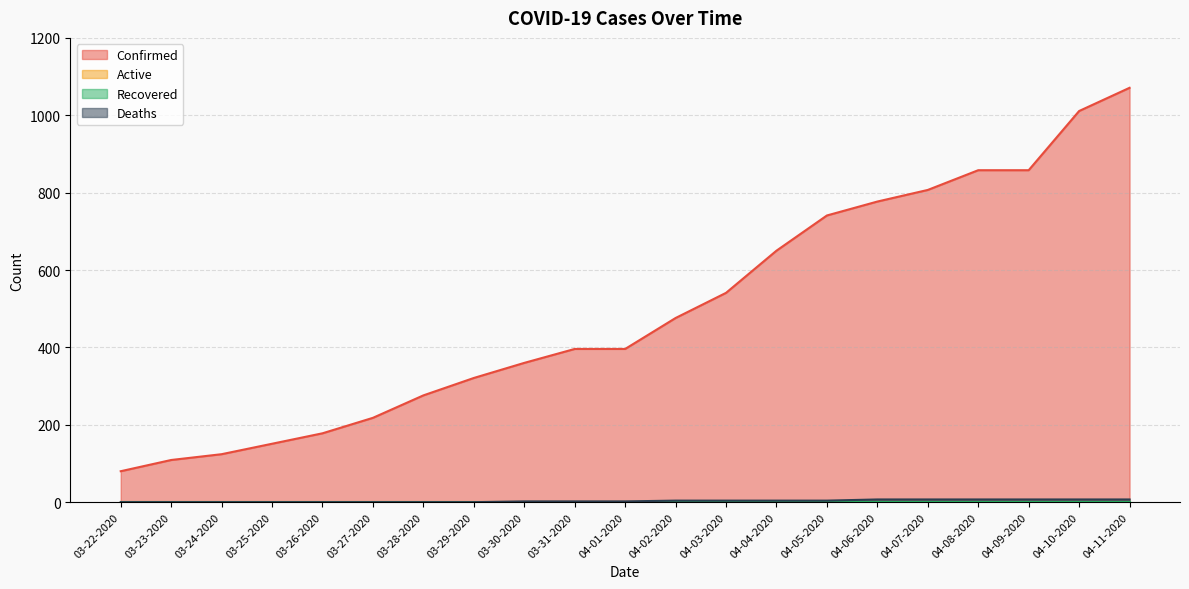

True or false: Deaths and Confirmed cross at least once.

False